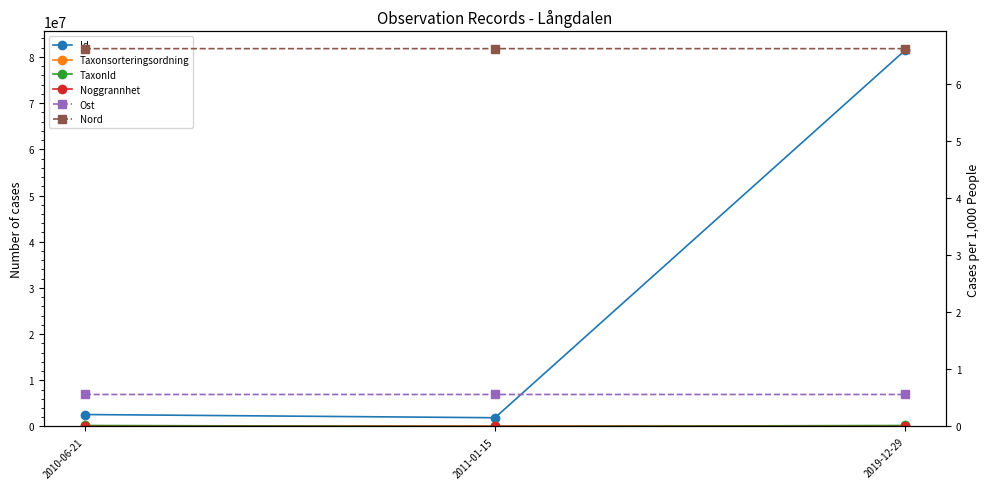

Is this an area chart (filled region under the line)?

No